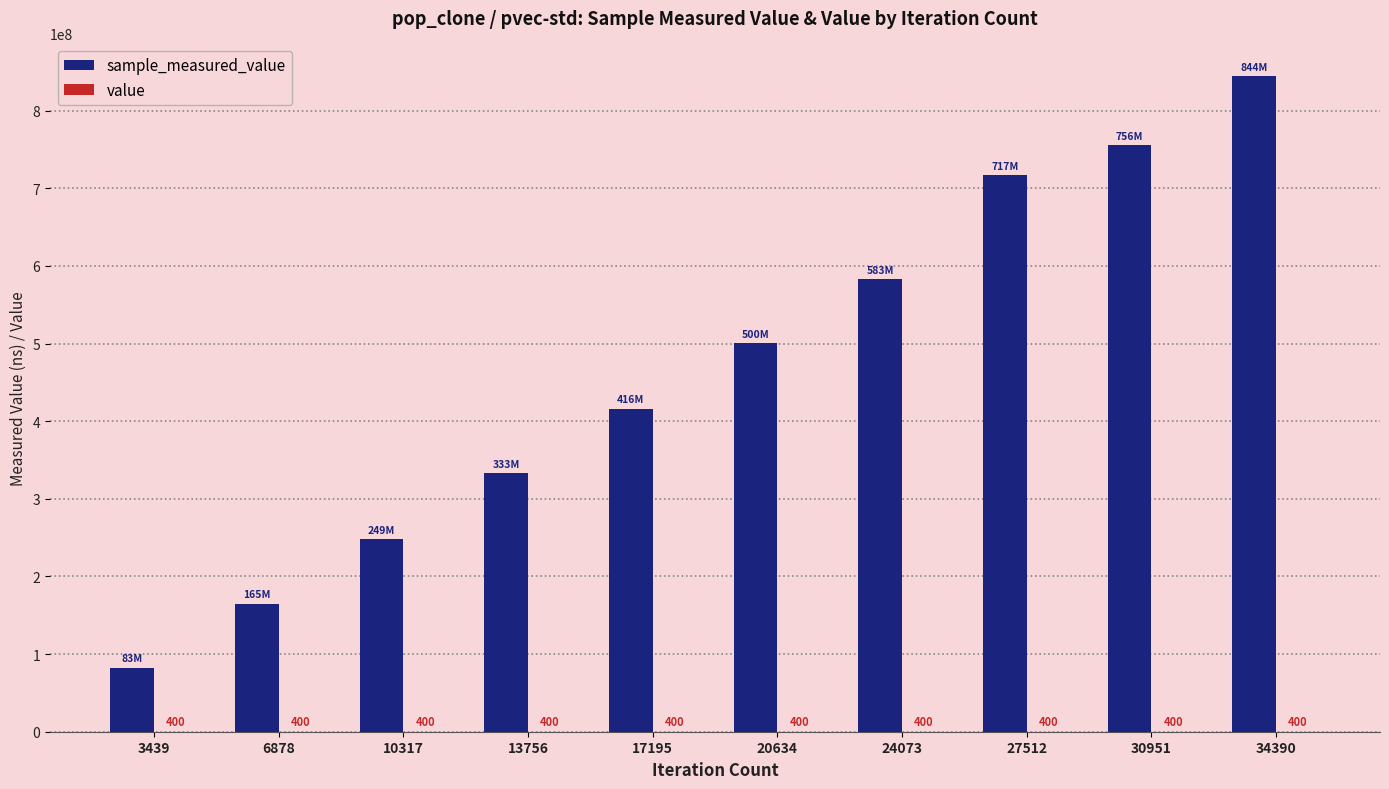

At which category is the sum across all series the highest?

34390